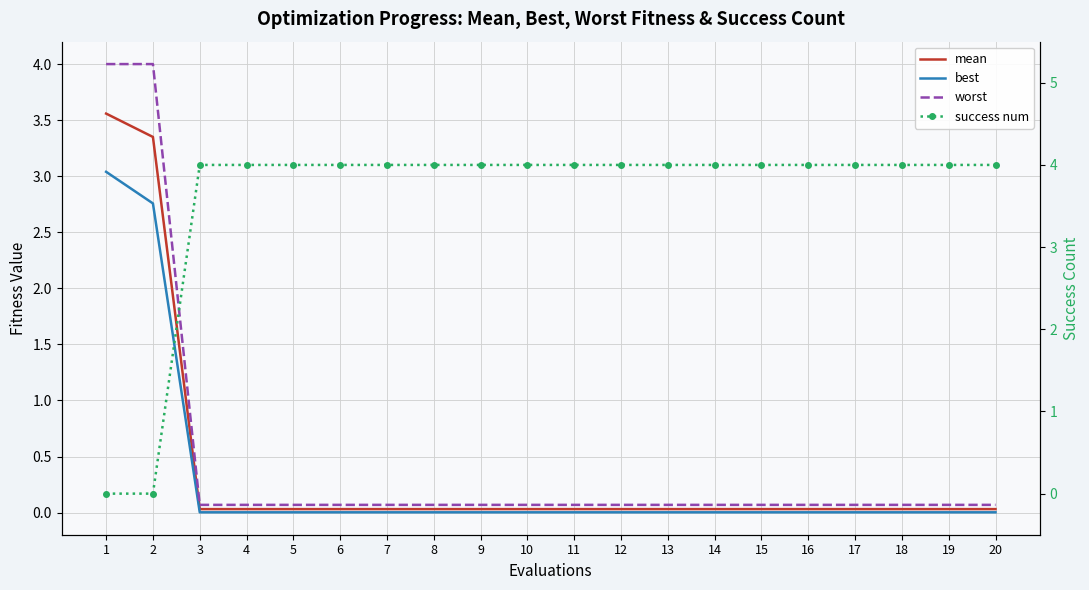

The value of success num at 13 is 4.0. True or false?

True